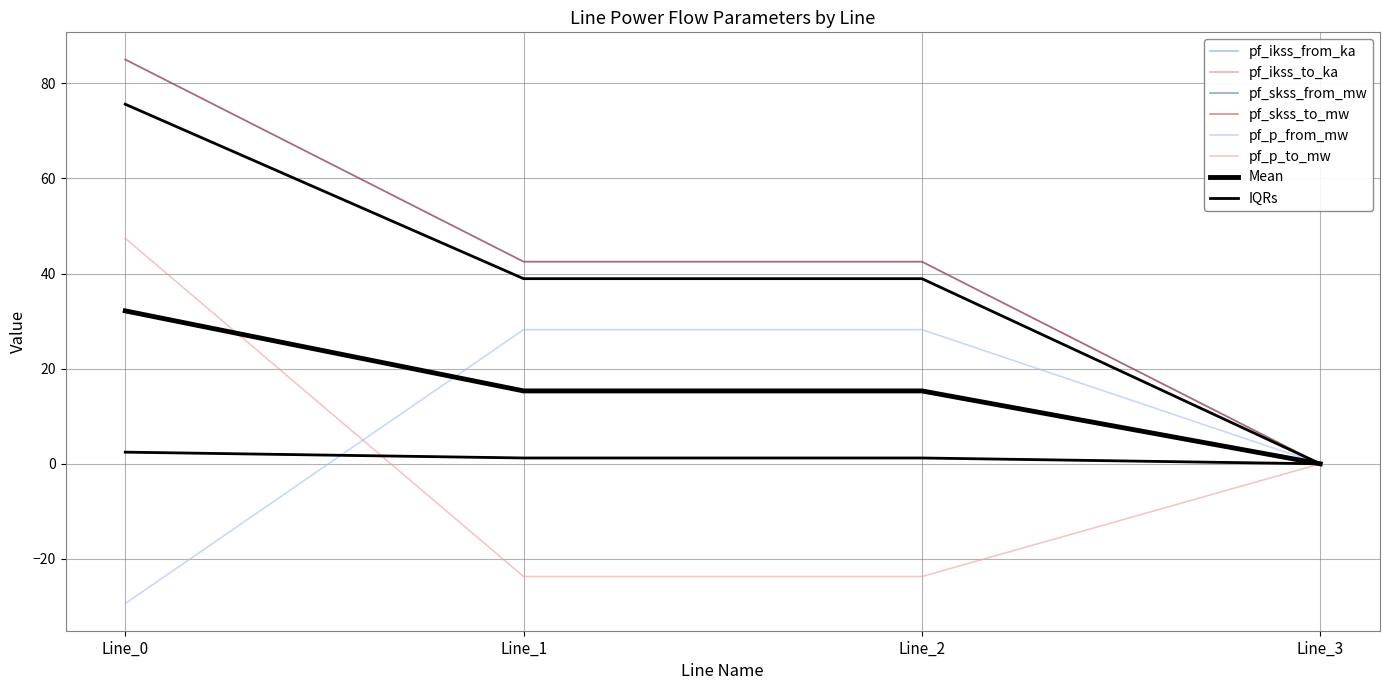

True or false: pf_skss_from_mw has a value of 54.7 at Line_3.

False